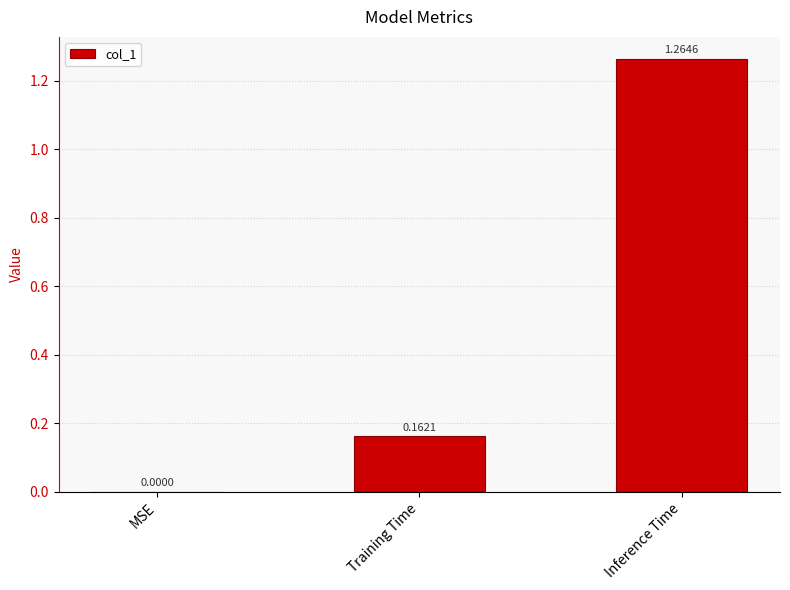

At which category does the chart reach its peak across all series?

Inference Time